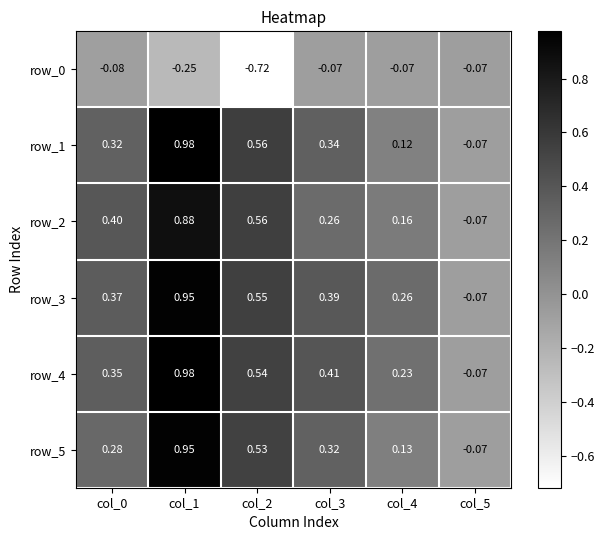

What is the total value across all series at col_4?

0.8